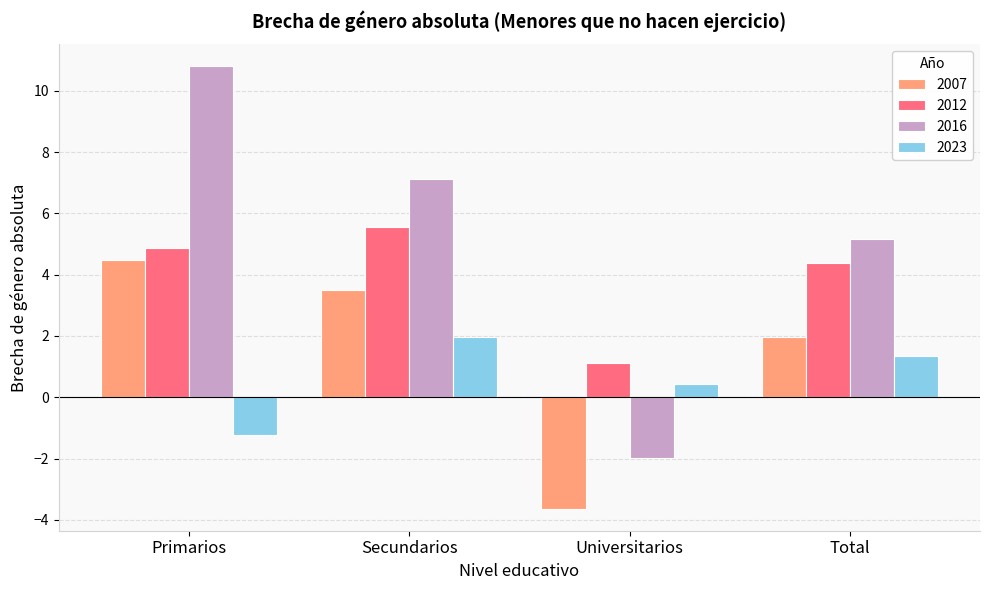

Is it true that 2023 equals 0.4 at Universitarios?

True